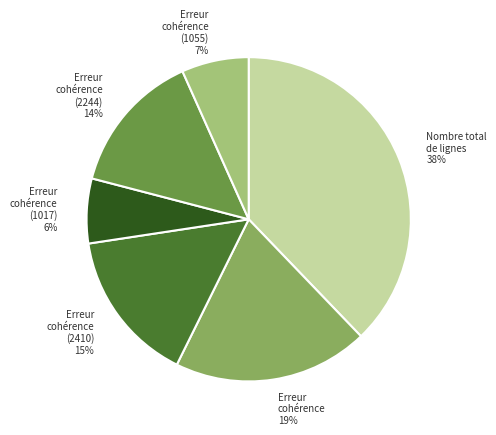

To the nearest percent, what is the average slice percentage?

17%